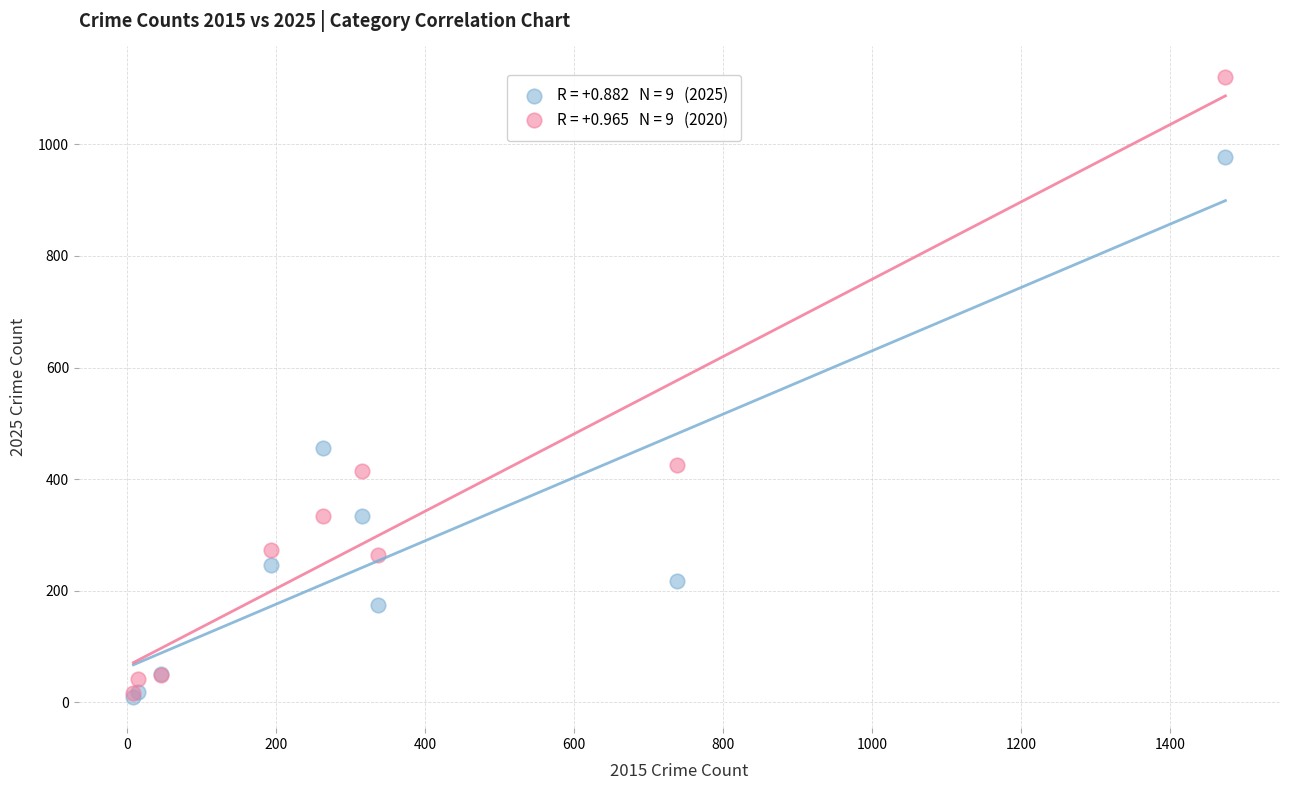

Across all series, what Y value is closest to 564?

455